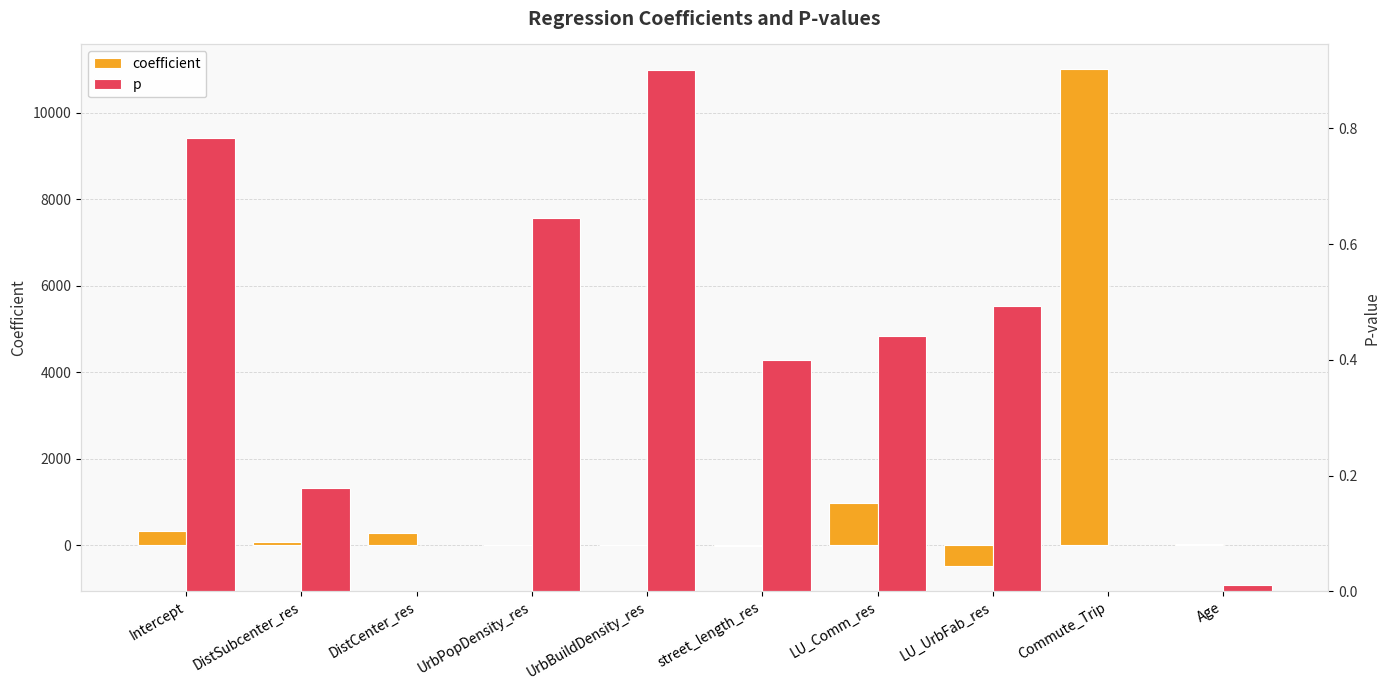

What is the label of the 1st bar from the left?

Intercept